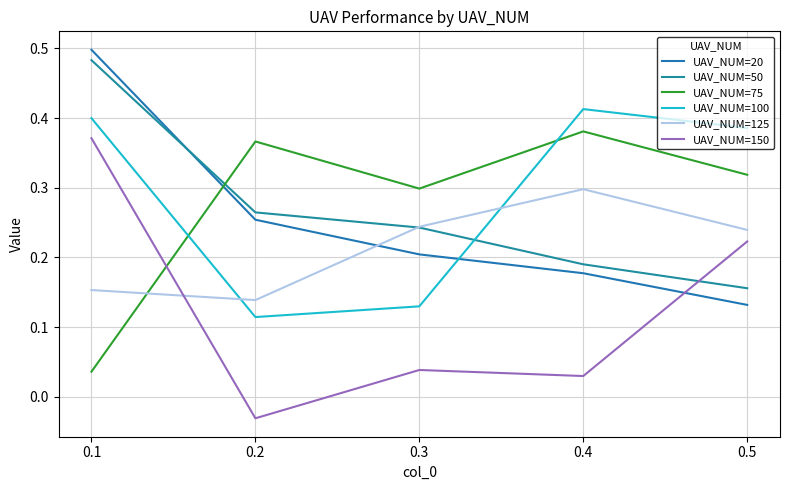

List the labels in order of UAV_NUM=75 value, smallest first.

0.1, 0.3, 0.5, 0.2, 0.4